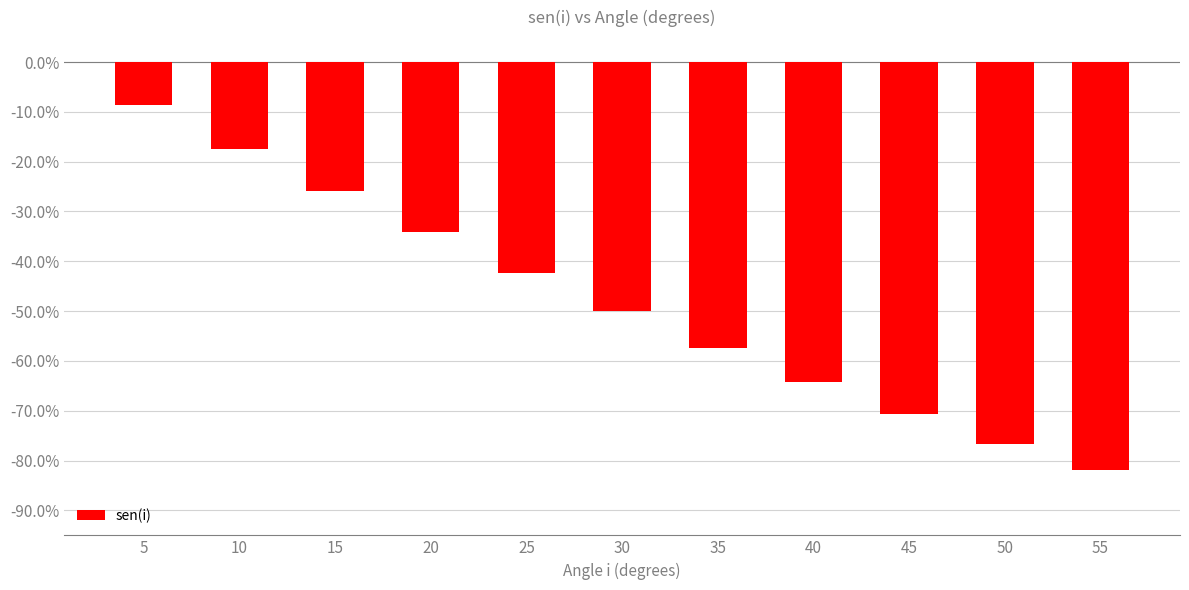

Are the bars horizontal?

No